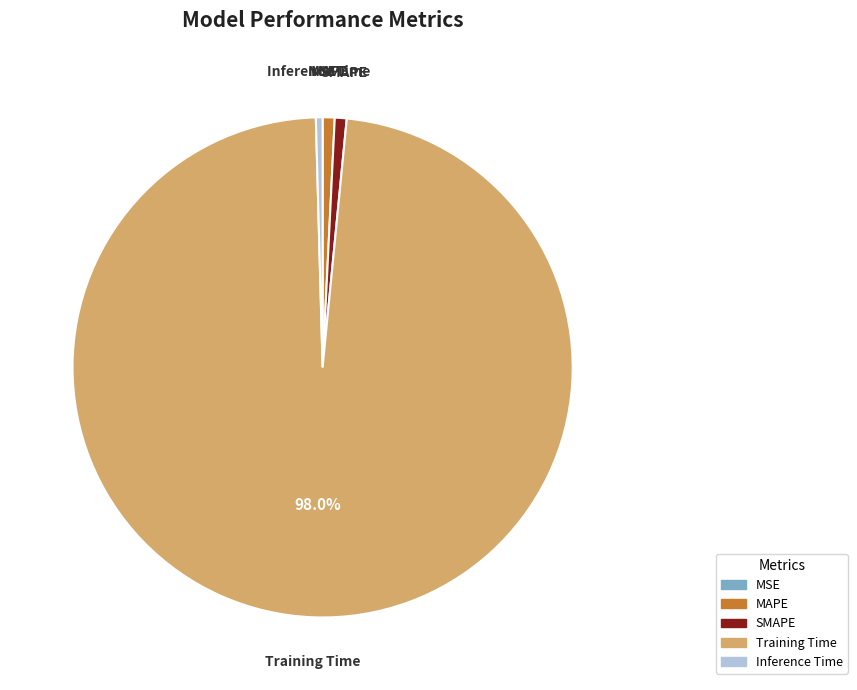

To the nearest percent, what is the average slice percentage?

20%